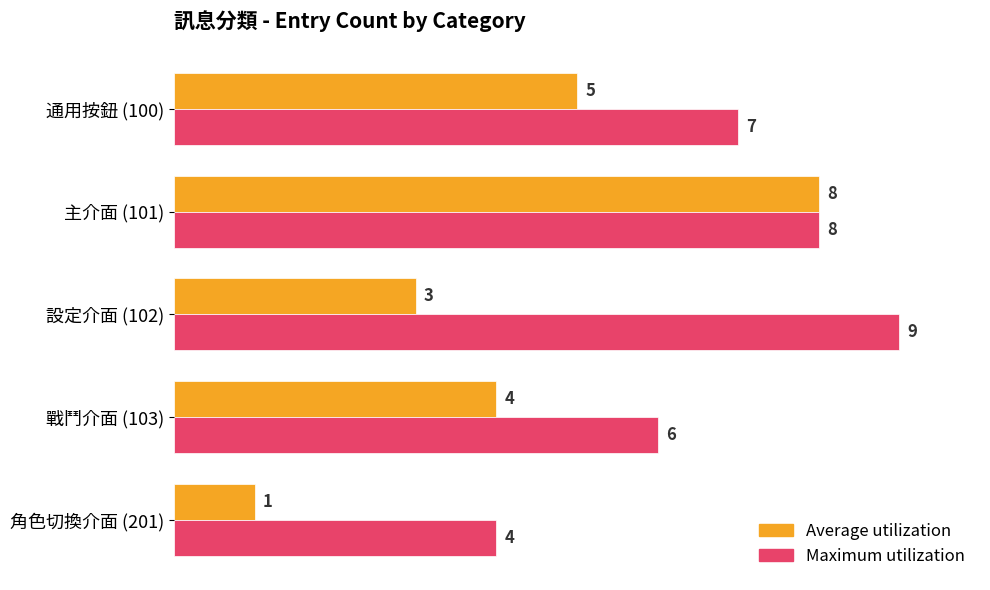

Which series changed the most between 通用按鈕 (100) and 主介面 (101)?

Average utilization